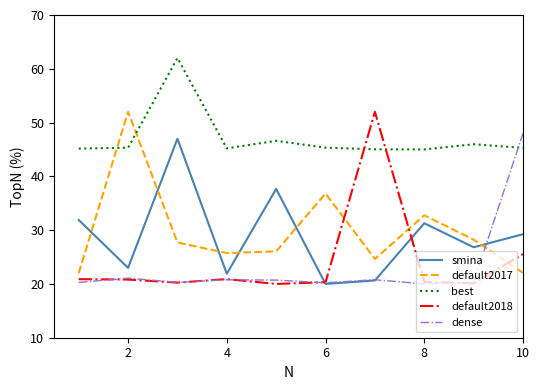

Which series has the largest total across all categories?

best